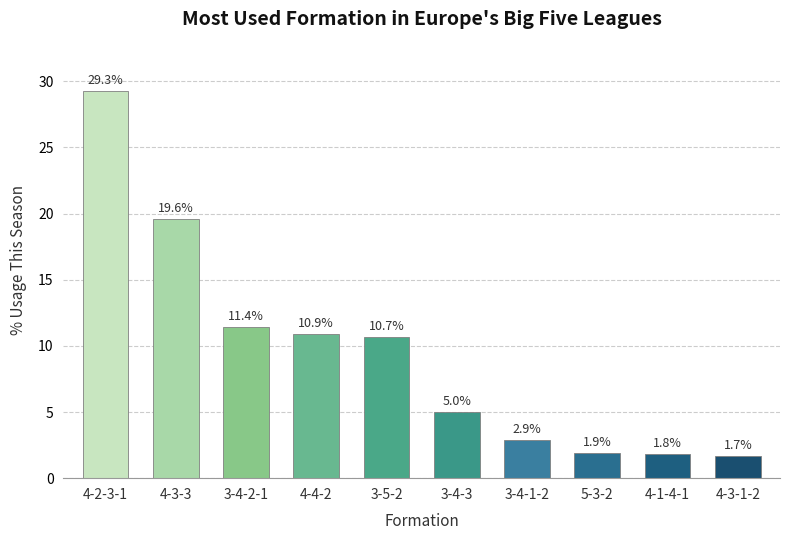

Where does the data first go above 10?

4-2-3-1